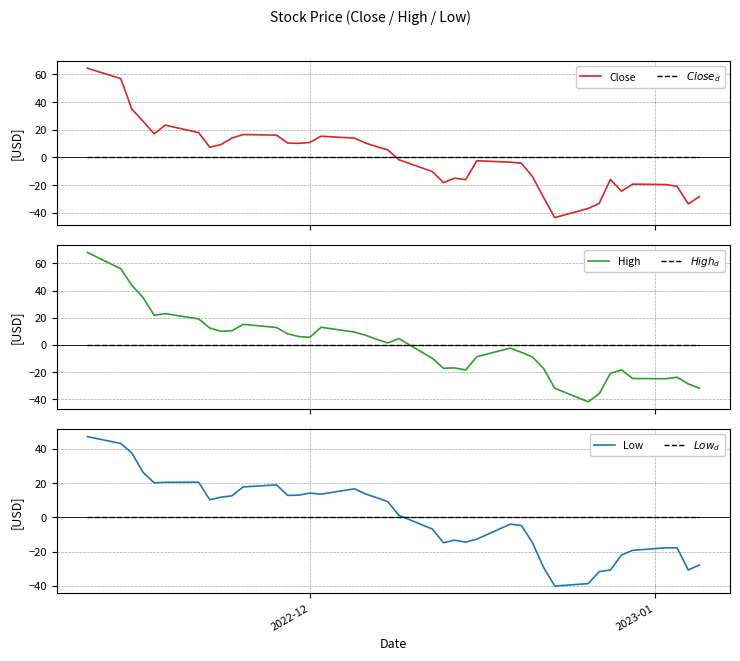

What is the highest value of the High series?

68.1